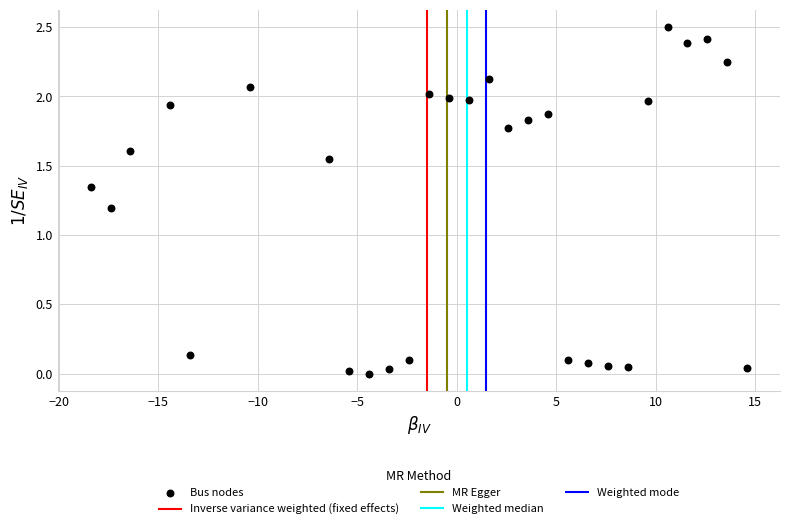

What is the range of Y values (max minus min)?

2.5